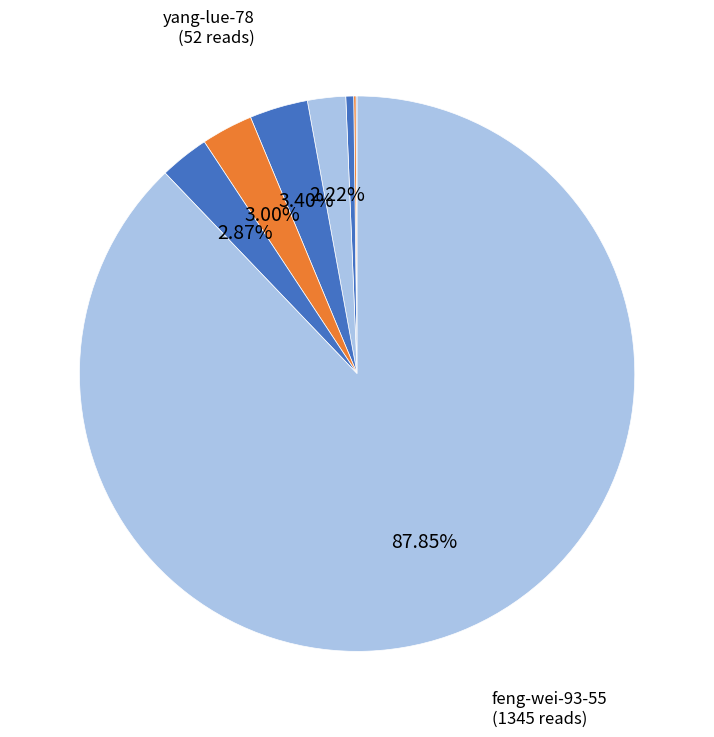

Which category has the biggest portion of the pie?

feng-wei-93-55